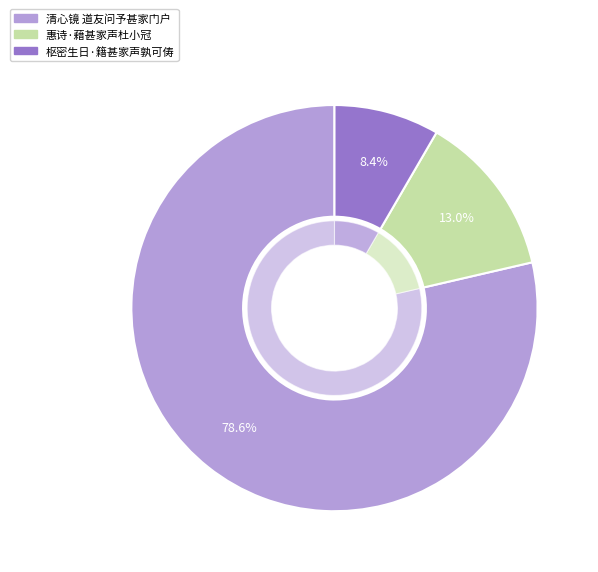

Rank the categories by value from highest to lowest.

清心镜 道友问予甚家门户, 惠诗·藉甚家声杜小冠, 枢密生日·籍甚家声孰可俦